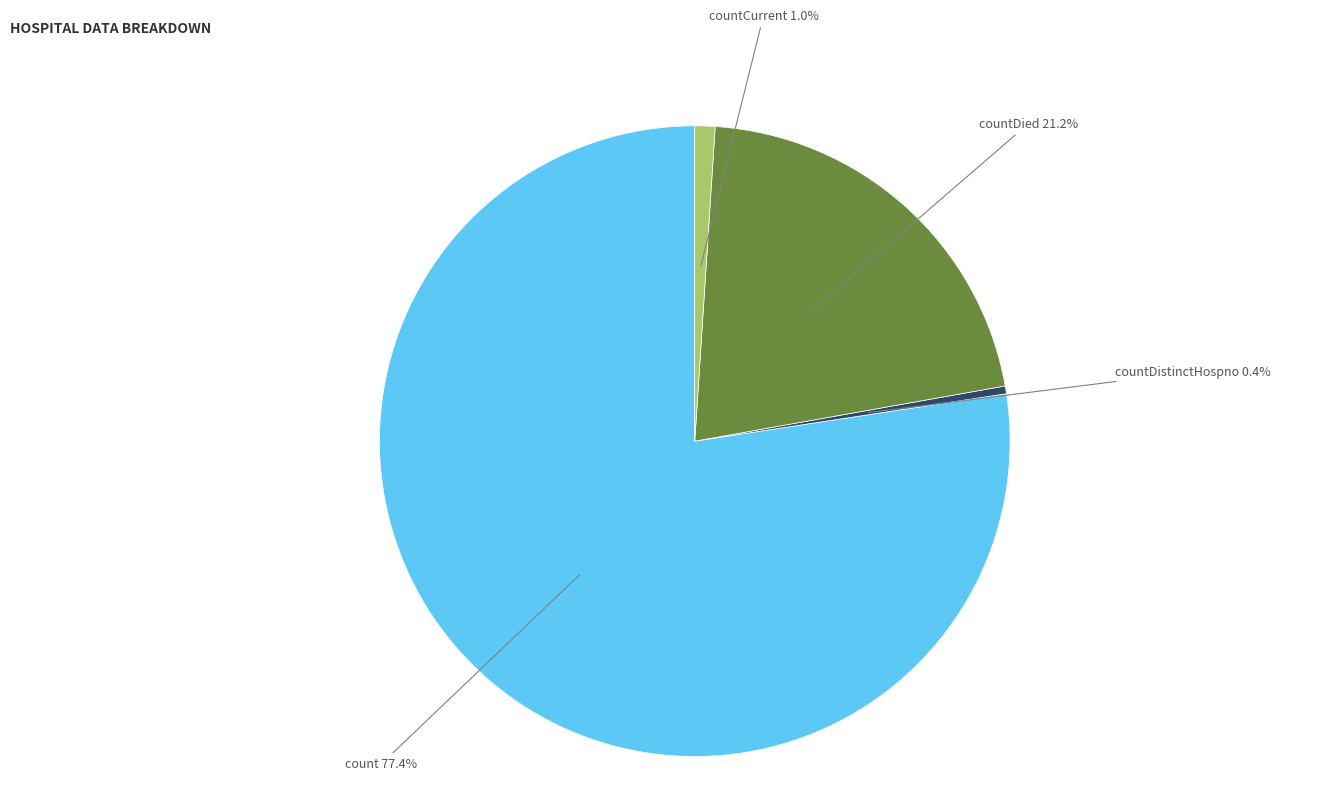

What percentage is the count slice, to the nearest percent?

77%